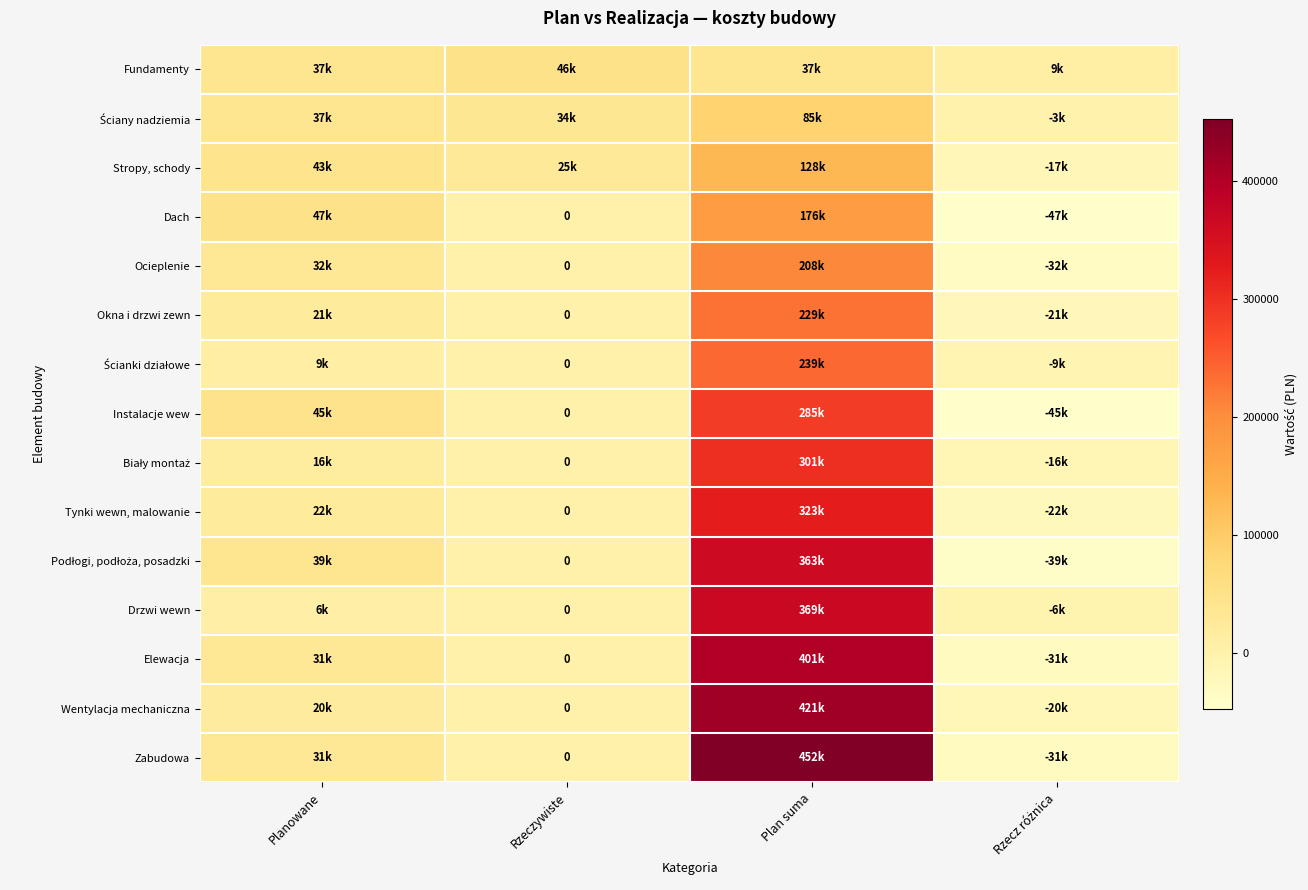

At which label does Ocieplenie first exceed 32000?

Plan suma